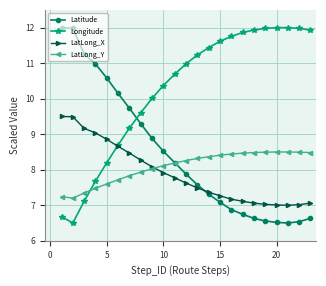

What is the value of the Latitude point at the 22nd from the left?

6.5